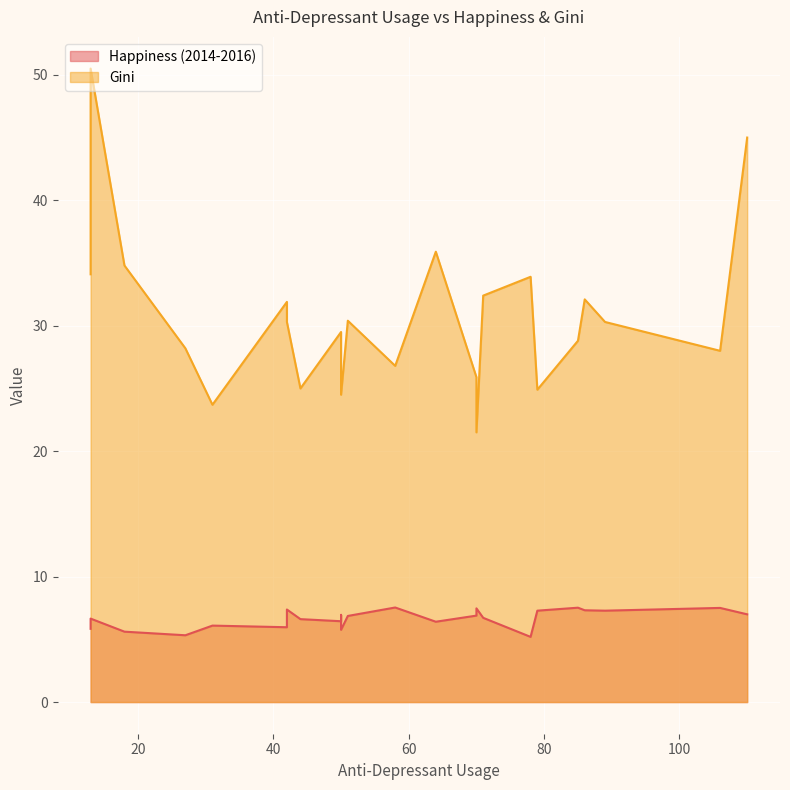

At which category does Gini reach its first local valley?

31